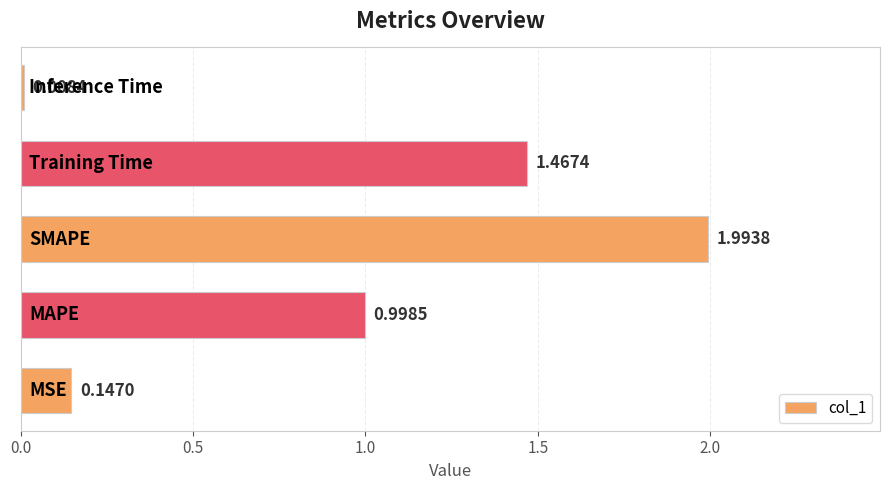

What is the sum of all values?

4.6